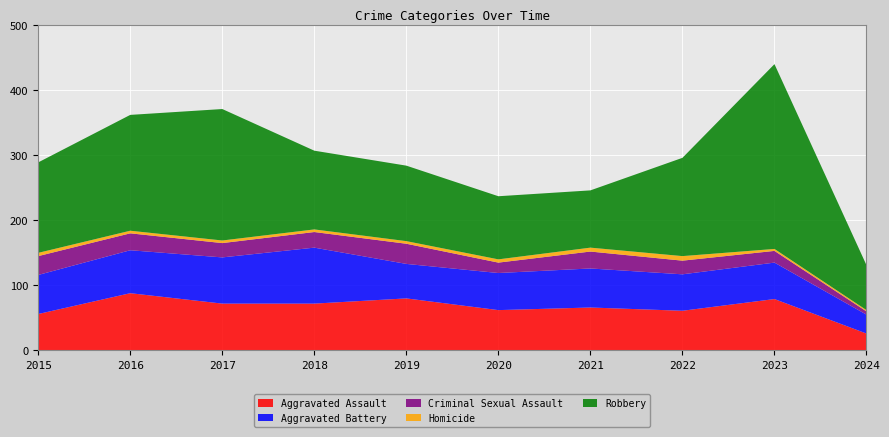

Reading right to left, list all the values displayed in this chart.

Aggravated Assault: 2024=26	2023=79	2022=61	2021=66	2020=62	2019=80	2018=72	2017=72	2016=88	2015=56
Aggravated Battery: 2024=29	2023=56	2022=56	2021=60	2020=57	2019=53	2018=86	2017=71	2016=66	2015=60
Criminal Sexual Assault: 2024=5	2023=18	2022=21	2021=26	2020=16	2019=31	2018=24	2017=22	2016=26	2015=29
Homicide: 2024=2	2023=3	2022=7	2021=6	2020=5	2019=4	2018=4	2017=4	2016=4	2015=5
Robbery: 2024=69	2023=284	2022=151	2021=88	2020=97	2019=116	2018=121	2017=202	2016=178	2015=139